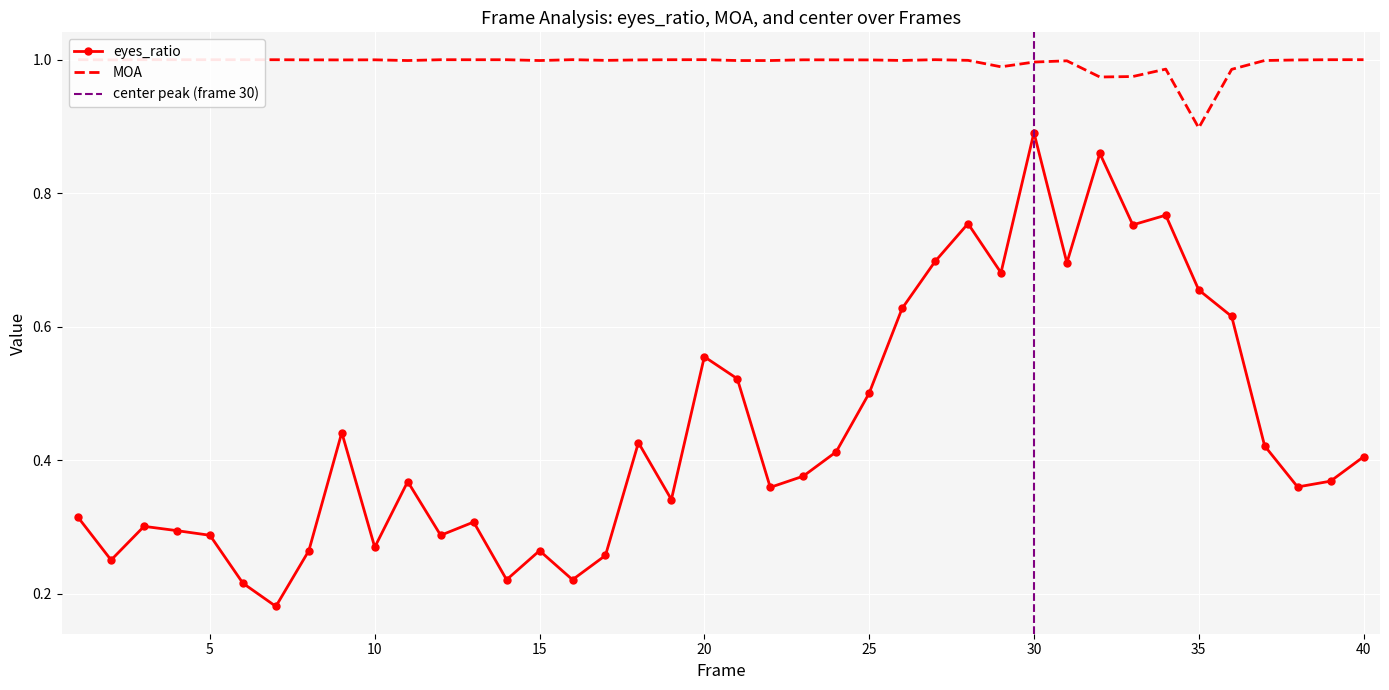

List the labels in order of MOA value, largest first.

16, 20, 27, 40, 3, 1, 39, 12, 4, 5, 6, 7, 14, 19, 13, 23, 10, 8, 24, 2, 18, 25, 9, 38, 28, 17, 26, 37, 11, 15, 21, 22, 31, 30, 29, 34, 36, 33, 32, 35